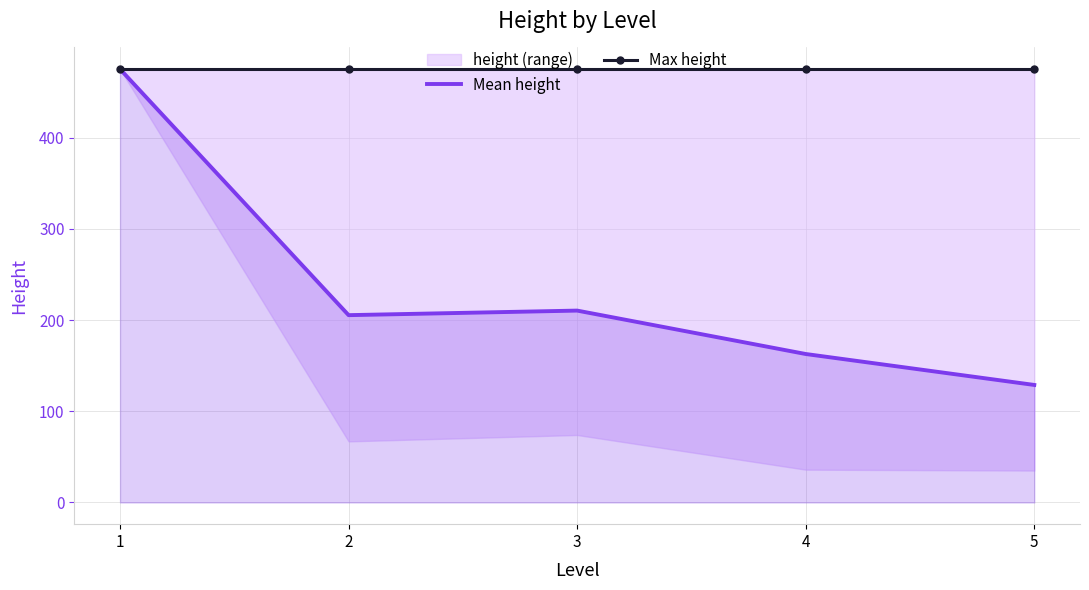

At which category does the chart reach its peak across all series?

1